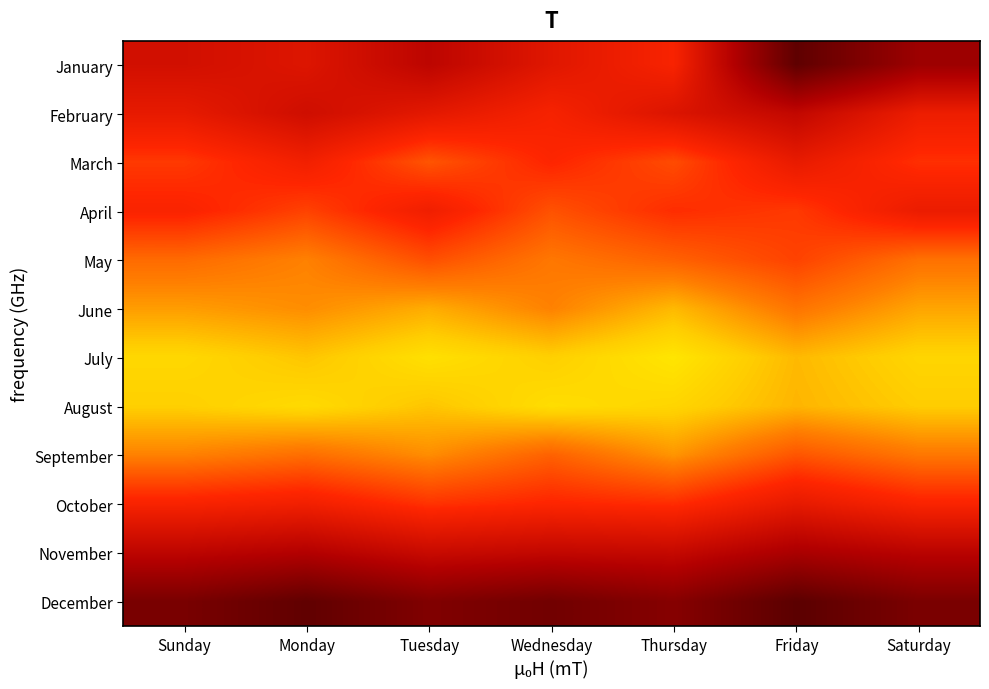

Between Sunday and Wednesday, which is larger?

Wednesday